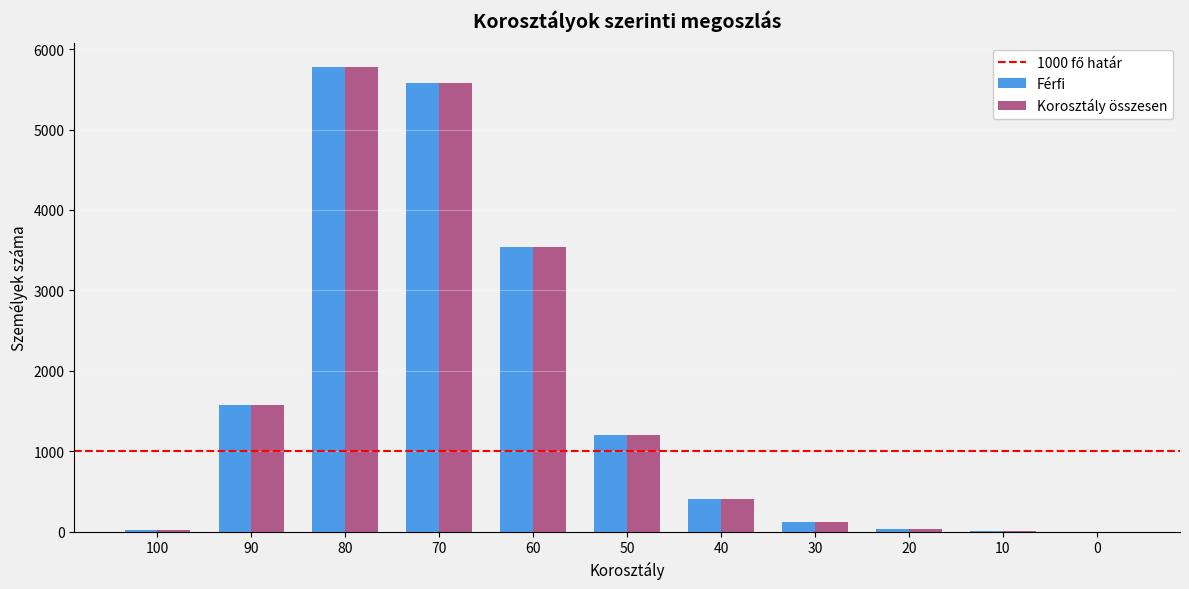

What is the sum of all Korosztály összesen values?

18261